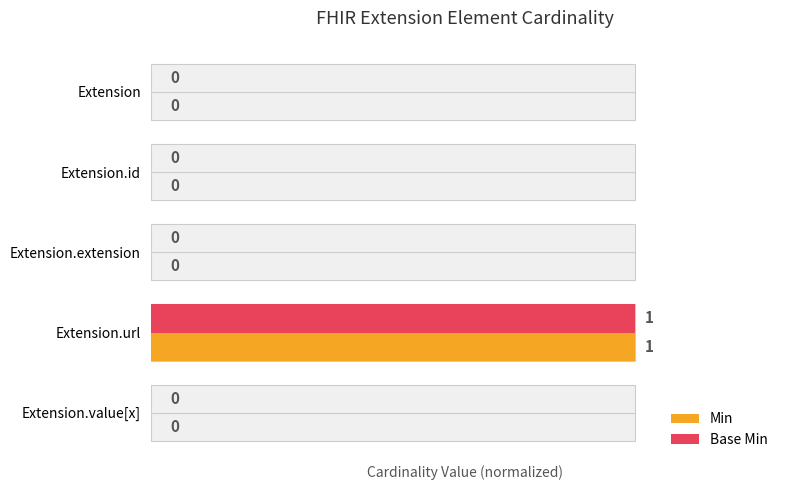

What is the value of the Base Min bar at the 4th from the left?

1